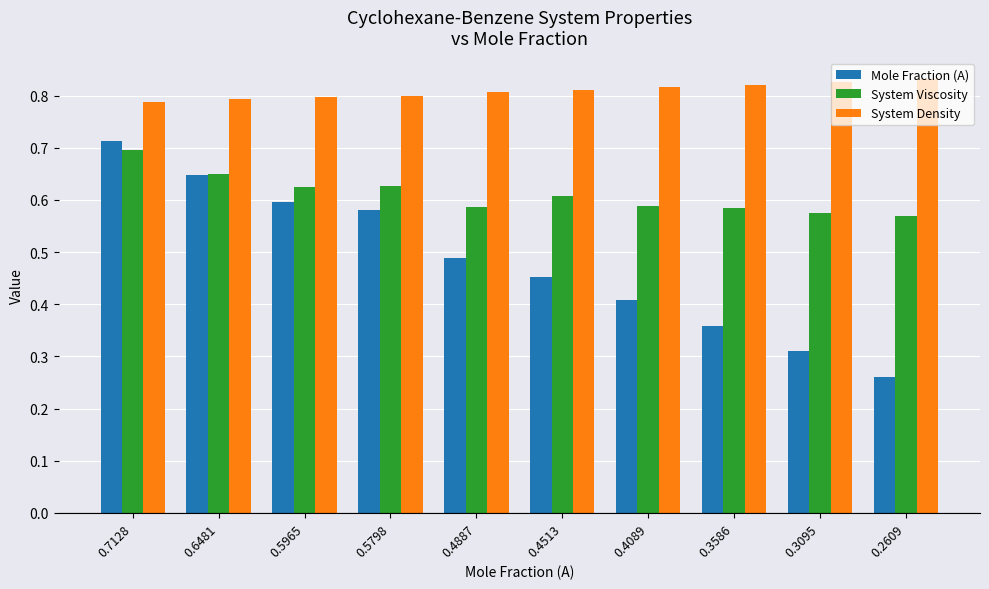

Which series has the largest total across all categories?

System Density